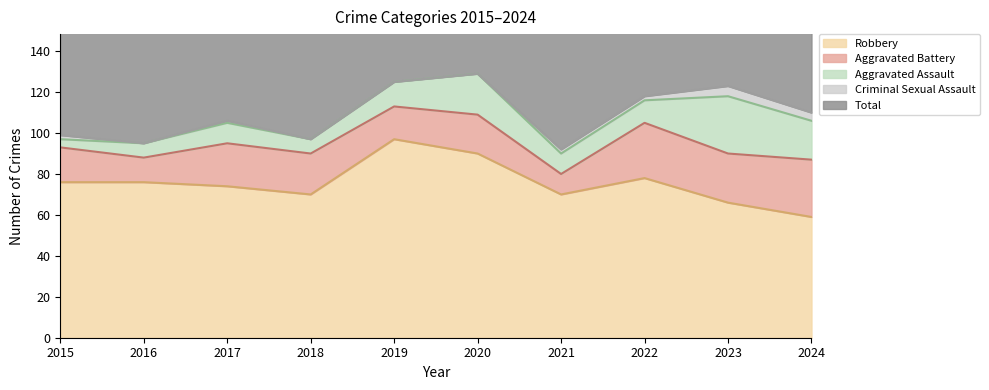

What is the approximate value of Aggravated Battery at 2015, to the nearest 10?

20